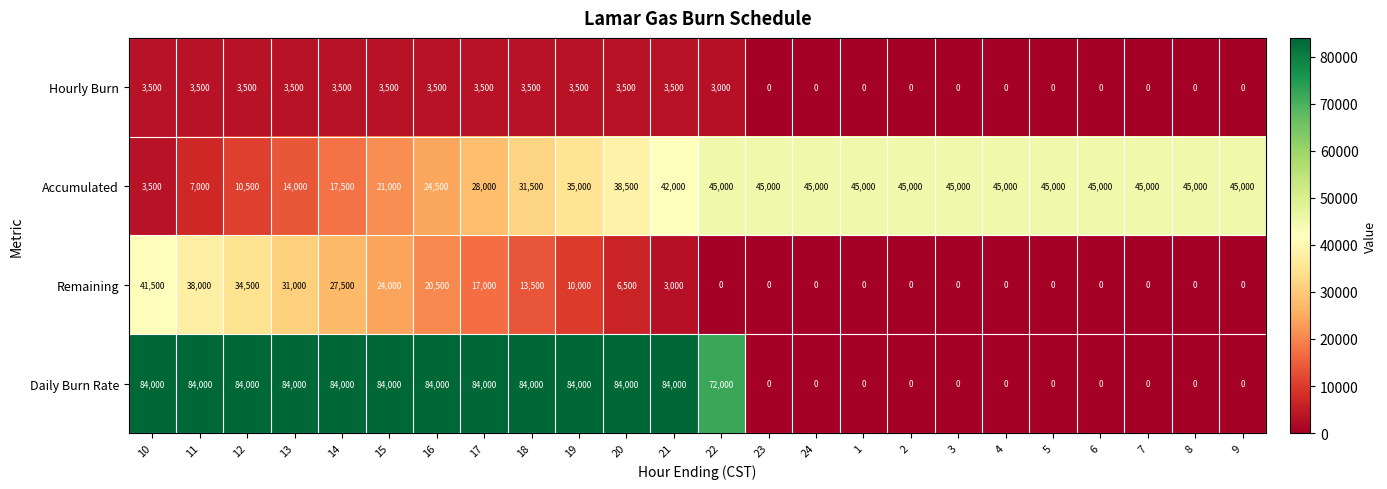

Is it true that Accumulated equals 45000 at 7?

True